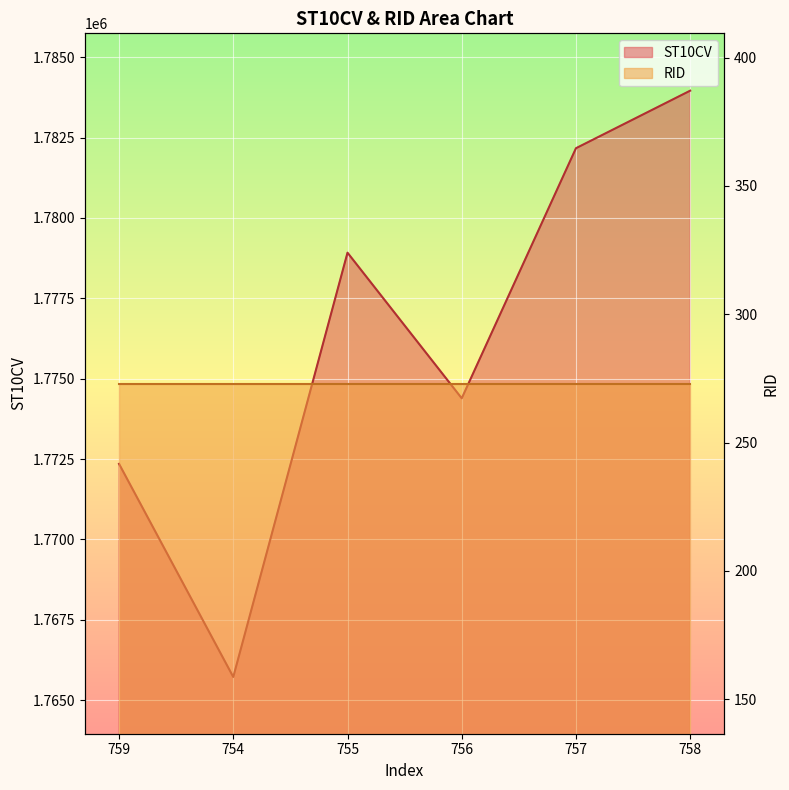

The chart shows a value of 2644772 at 758. True or false?

False